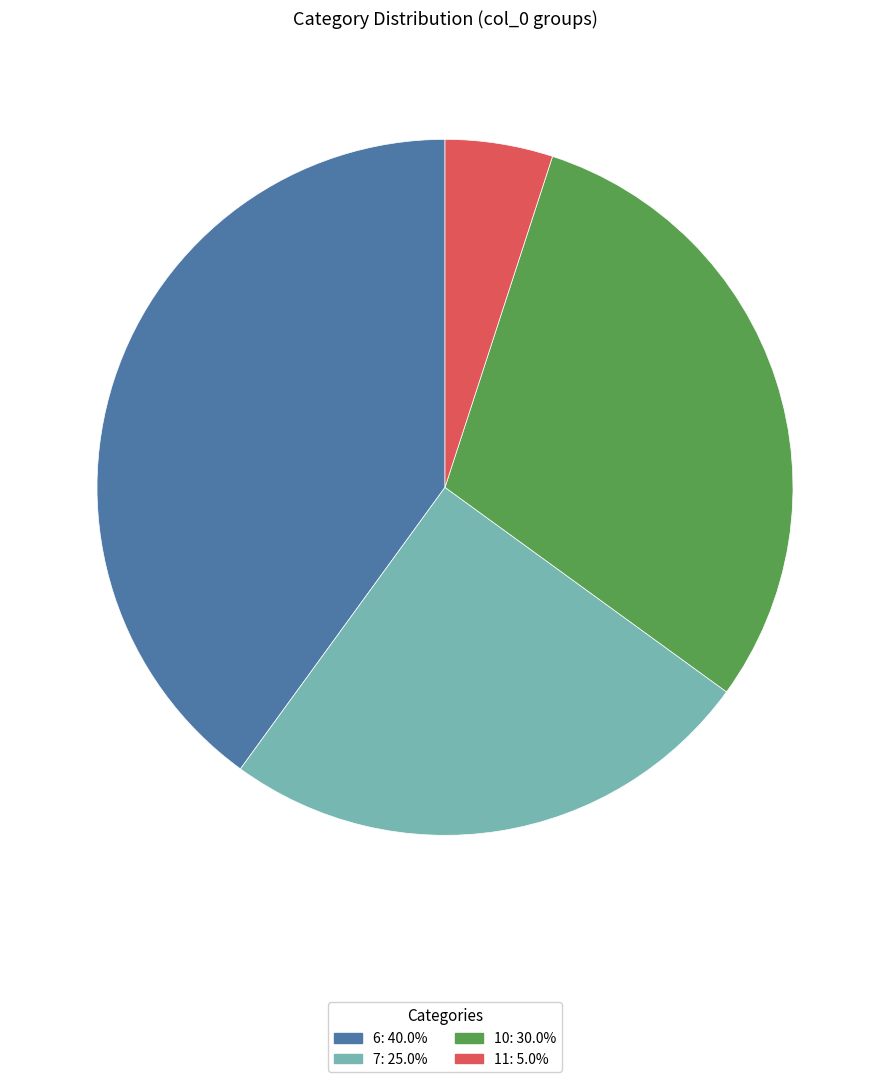

Is the sum of 7: 25.0% and 6: 40.0% greater than half?

Yes